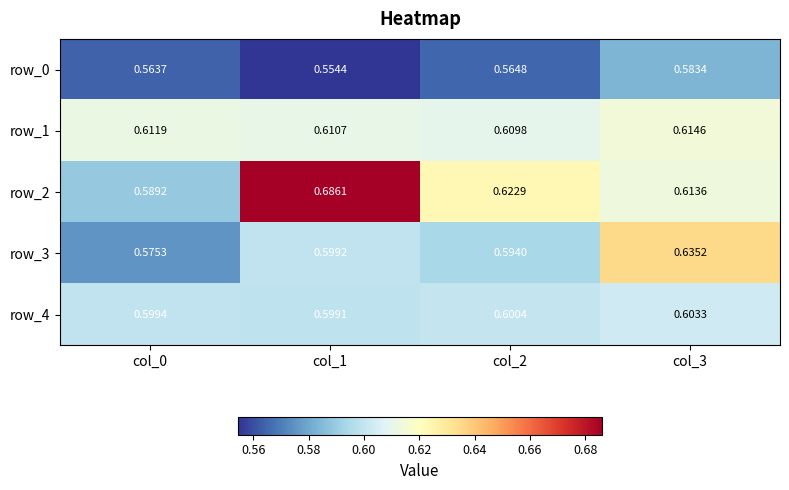

Is it true that row_4 equals 0.8 at col_1?

False